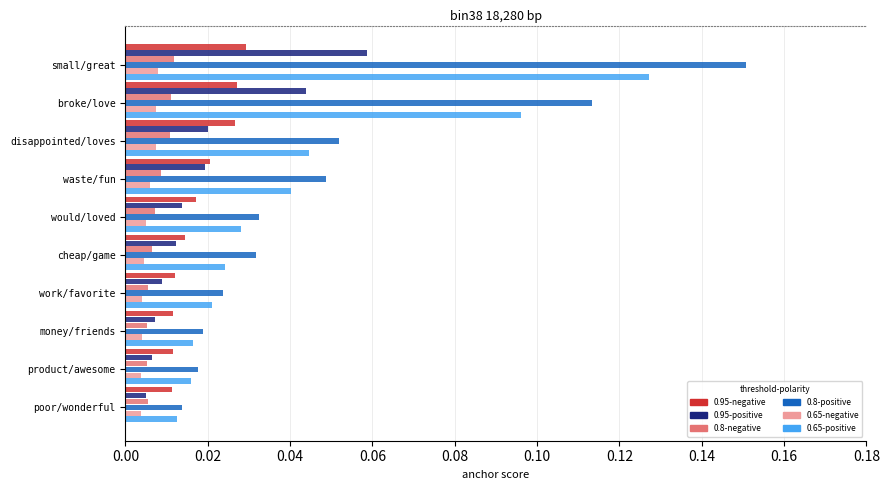

How many categories are shown in the chart?

10